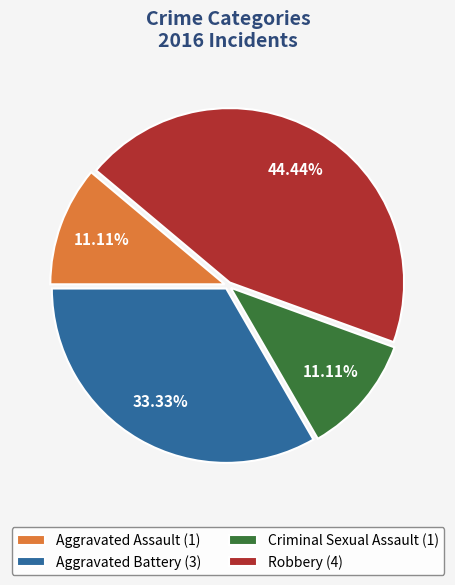

Between Robbery (4) and Aggravated Battery (3), which is larger?

Robbery (4)